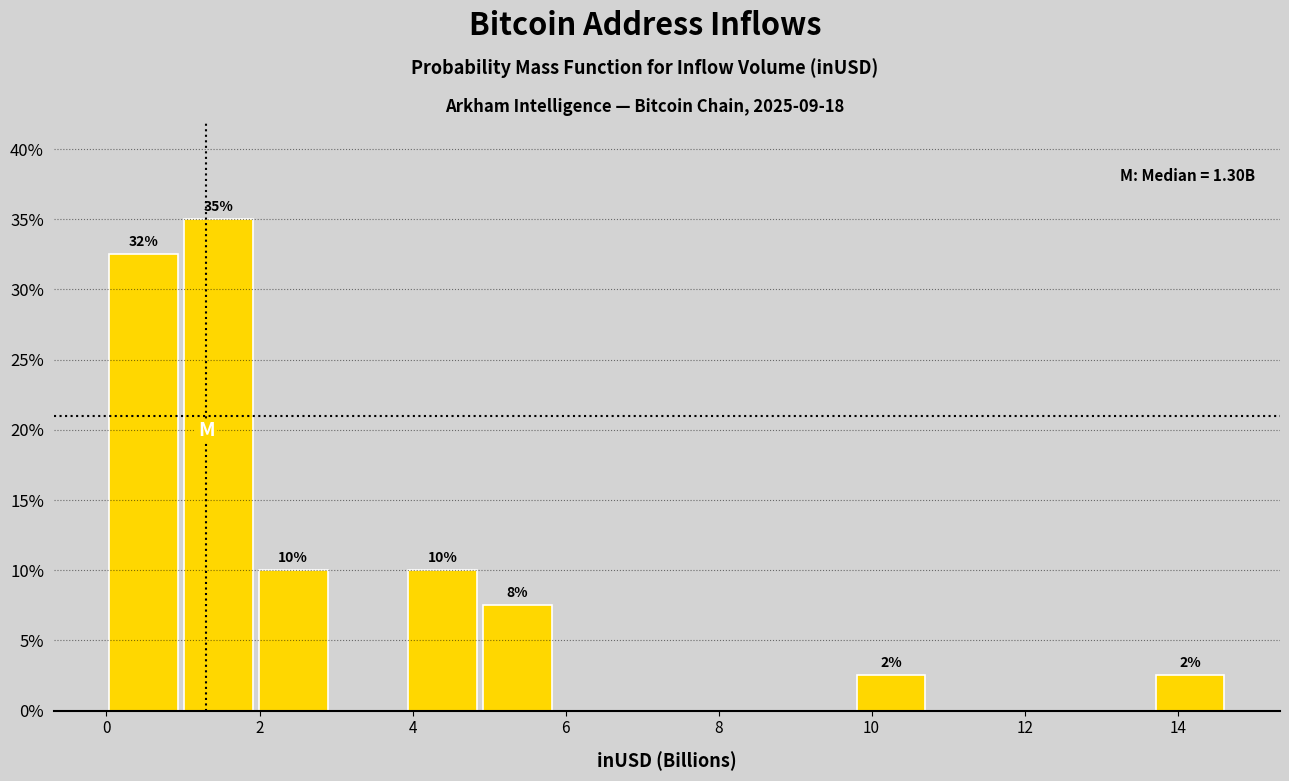

Over which range of the x-axis is the bar tallest?

1.0 to 2.0